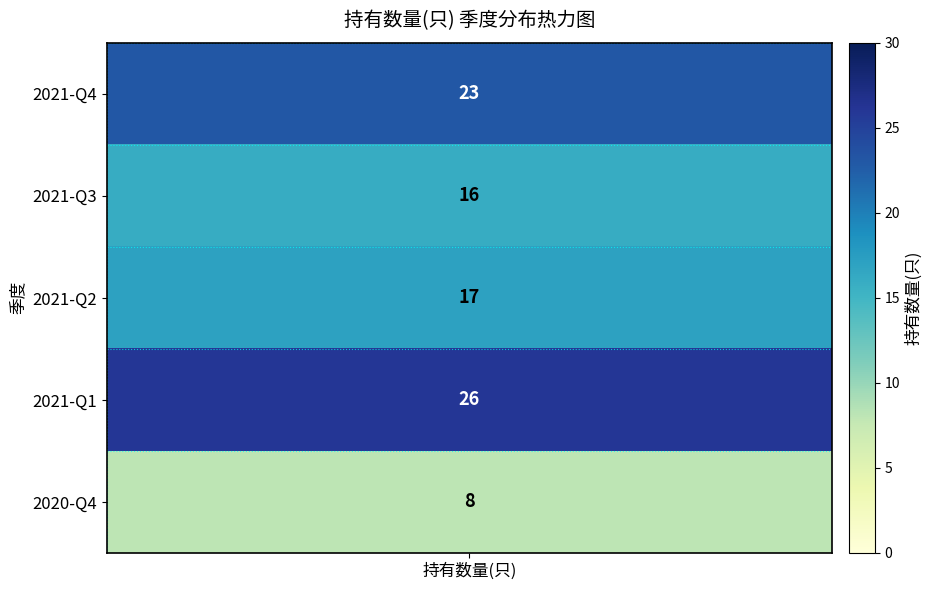

What is the change in value from 0 to 4?

-15